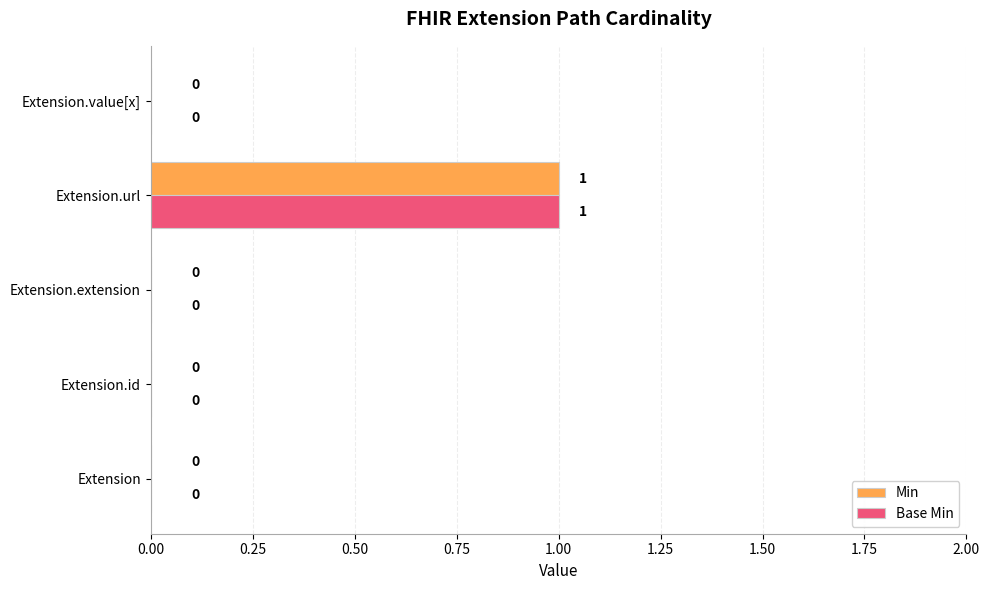

Is it true that Base Min equals 0 at Extension.extension?

True